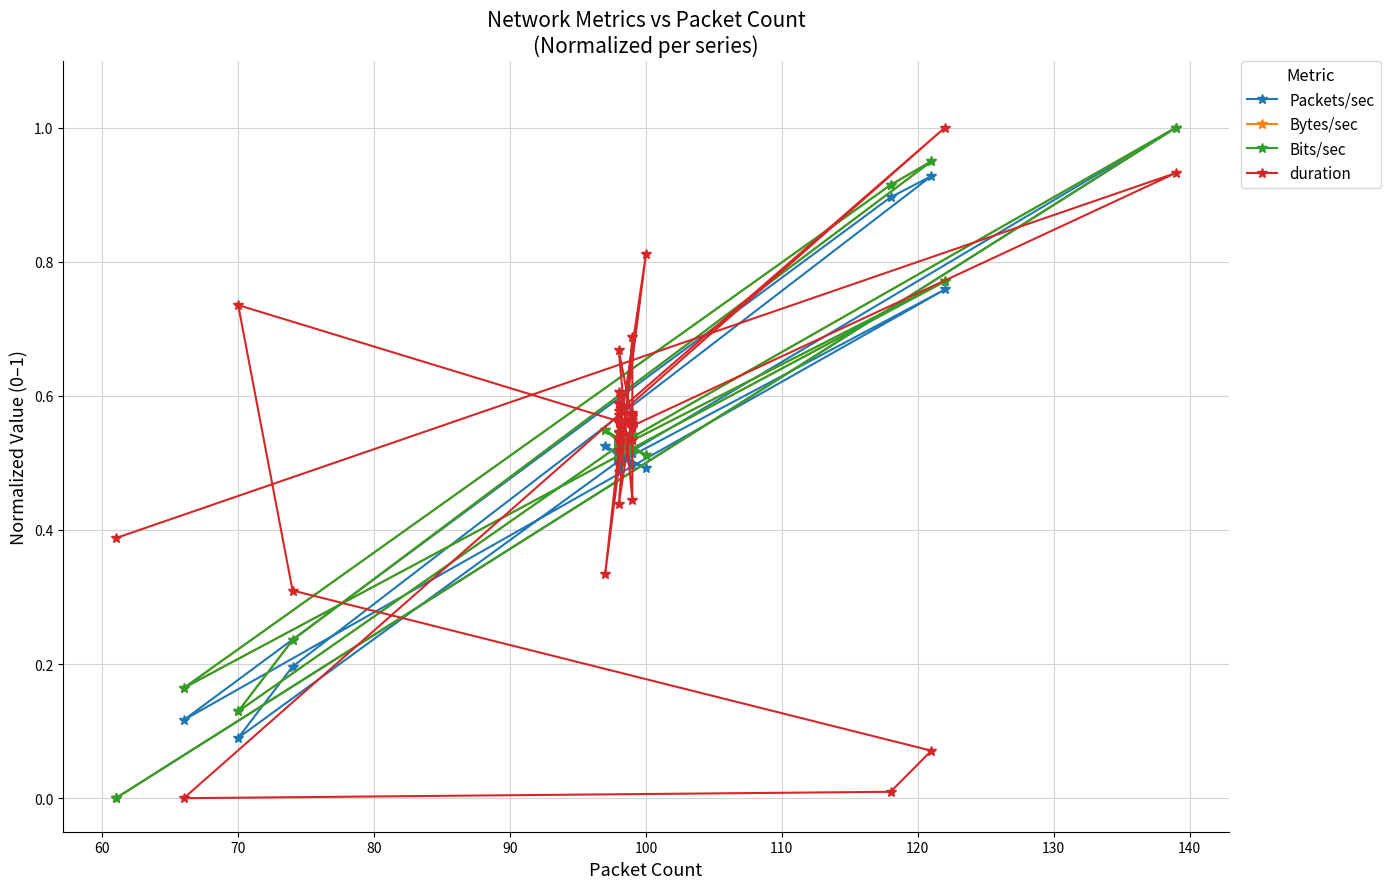

How many lines are shown in the chart?

4